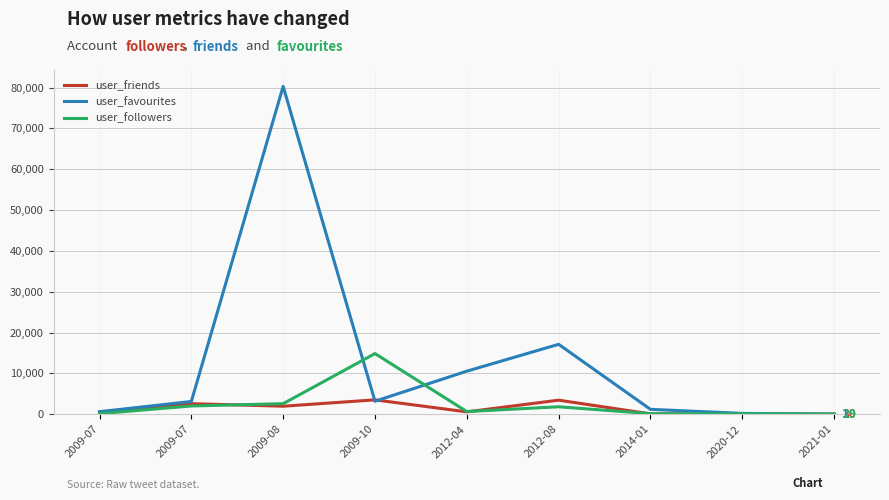

Reading left to right, transcribe all the data shown in this chart.

user_friends: 2009-07=501	2009-07=2586	2009-08=1959	2009-10=3515	2012-04=576	2012-08=3438	2014-01=83	2020-12=65	2021-01=30
user_favourites: 2009-07=619	2009-07=3120	2009-08=80275	2009-10=3178	2012-04=10538	2012-08=17119	2014-01=1193	2020-12=205	2021-01=1
user_followers: 2009-07=134	2009-07=2020	2009-08=2581	2009-10=14852	2012-04=647	2012-08=1823	2014-01=134	2020-12=77	2021-01=29